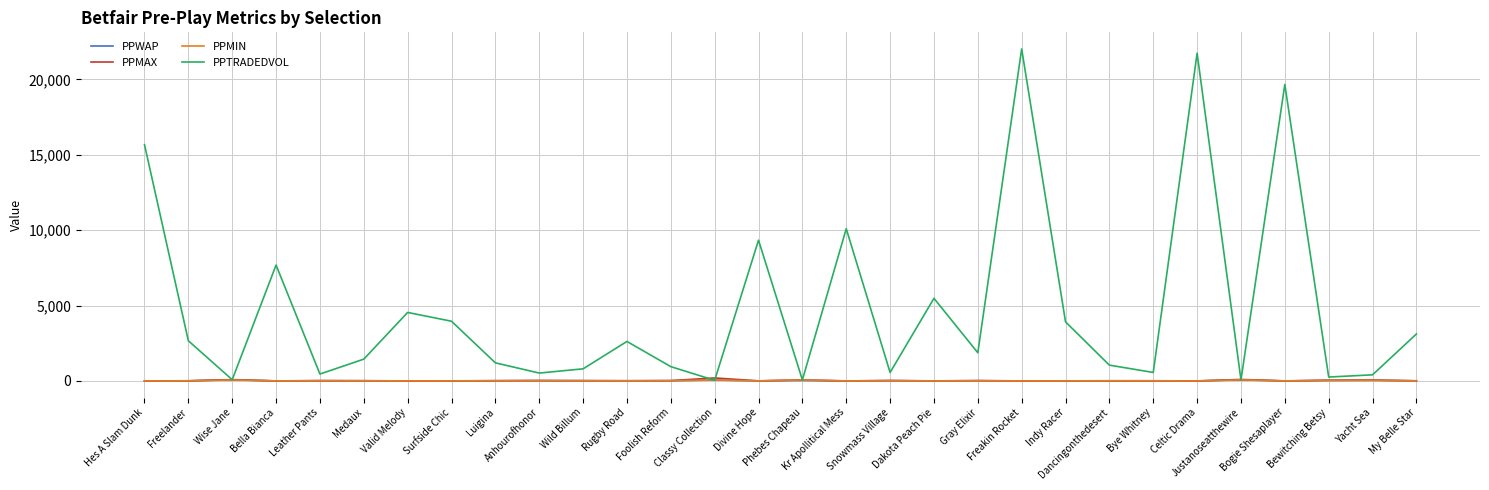

Count the number of categories in the chart.

30